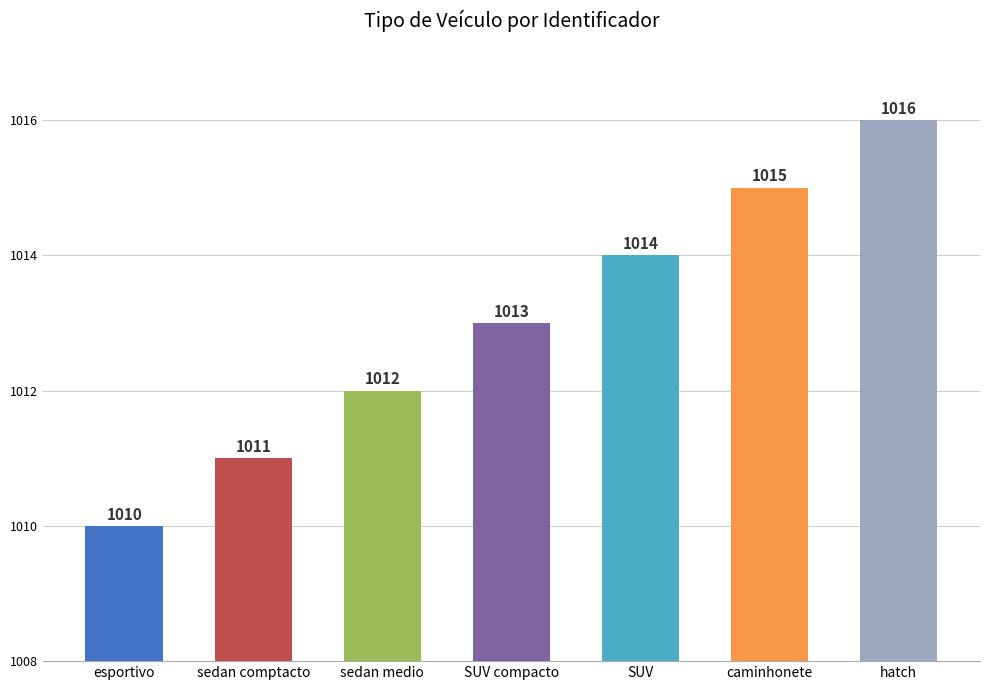

True or false: the data shows 1016 at hatch.

True